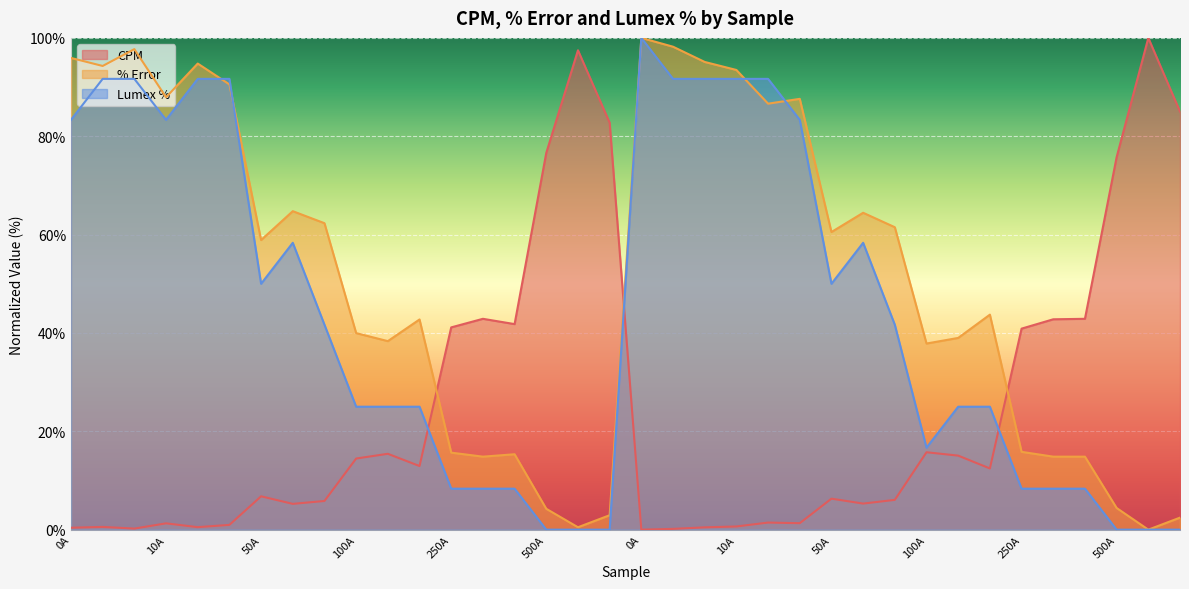

Which has a higher value, 50B or 10B?

50B